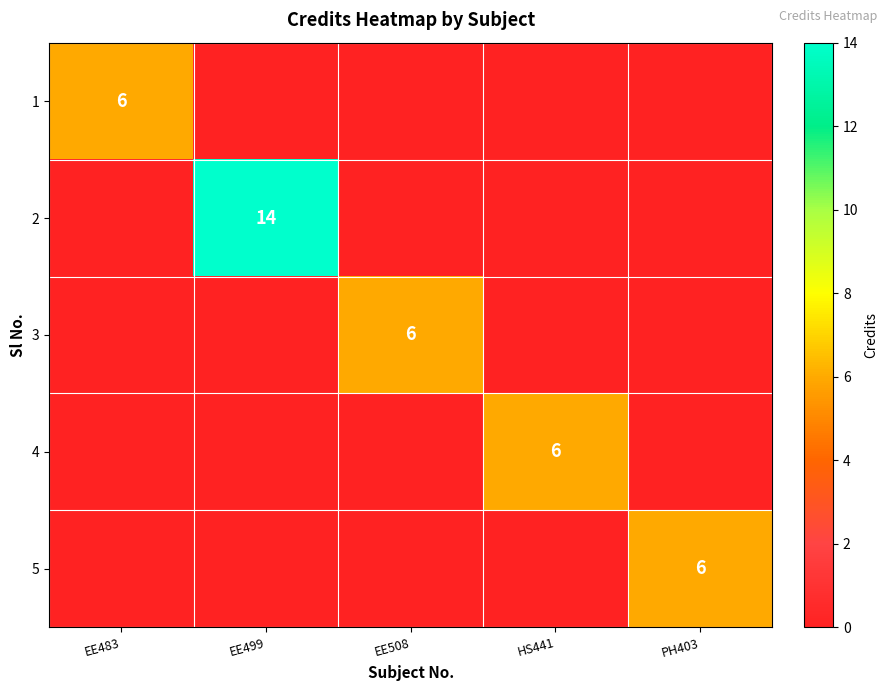

True or false: 2 has a value of 22 at EE499.

False